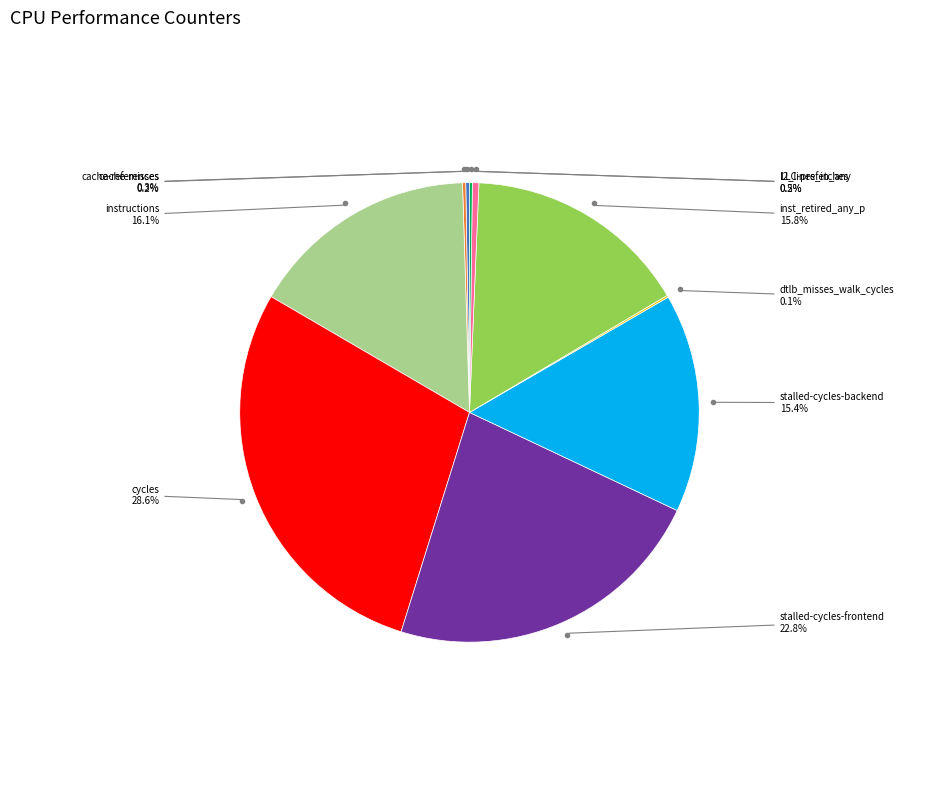

Is there any slice that represents more than half of the pie?

No